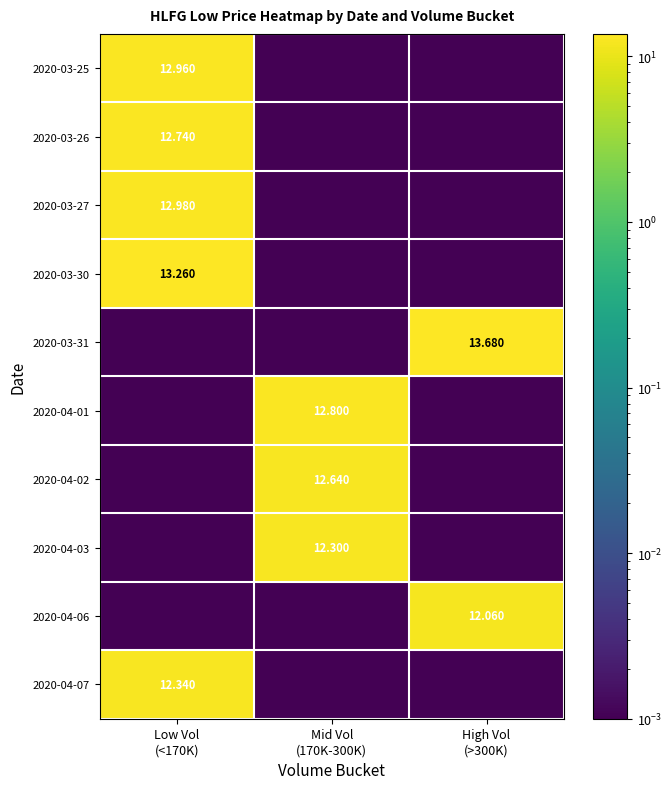

What is the sum of the 2020-03-26 values at Low Vol (<170K) and High Vol (>300K)?

12.7